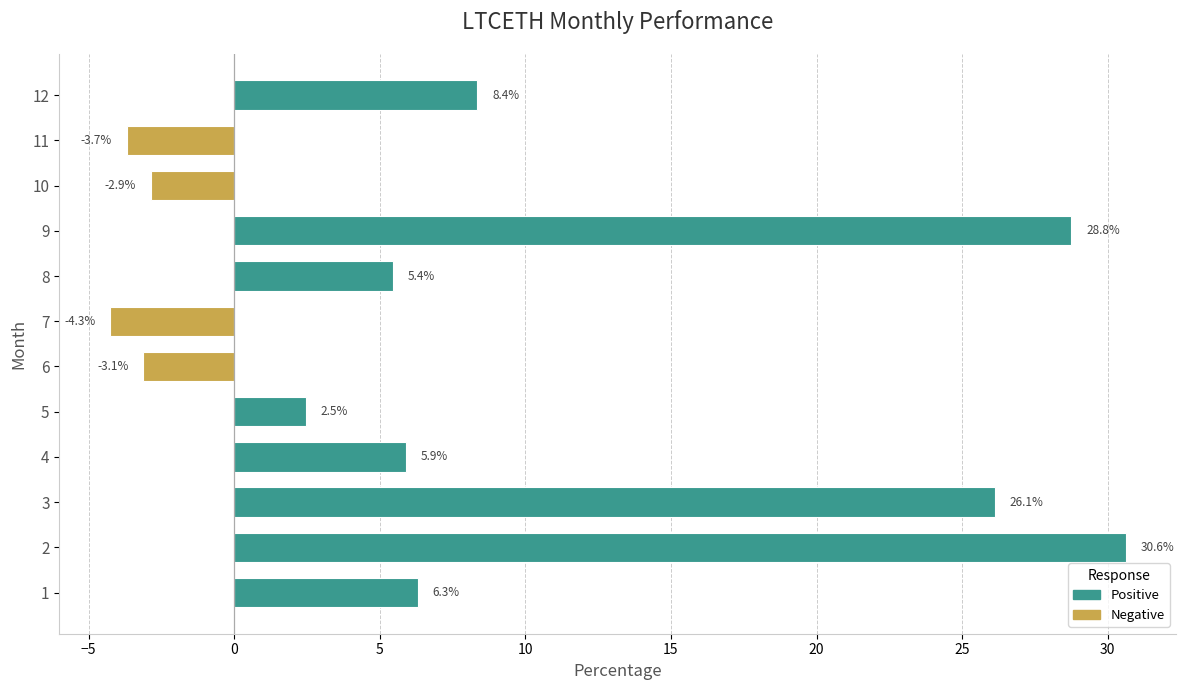

List the labels in order of value, largest first.

2, 9, 3, 12, 1, 4, 8, 5, 10, 6, 11, 7